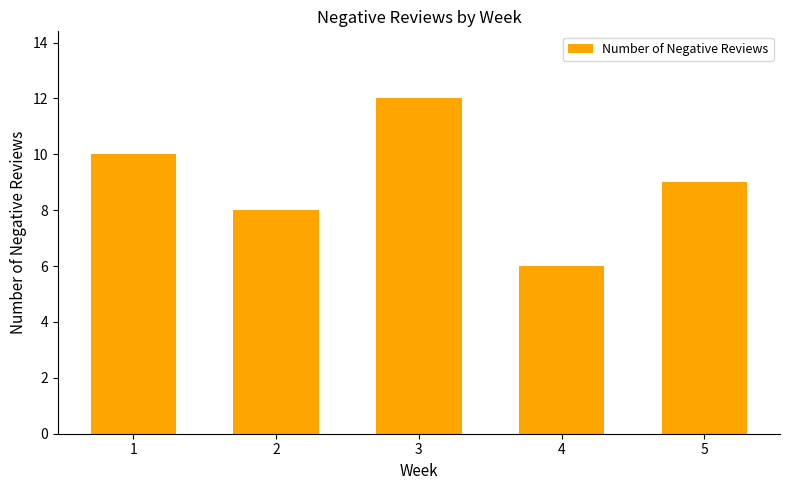

Where does the data first go above 9?

1